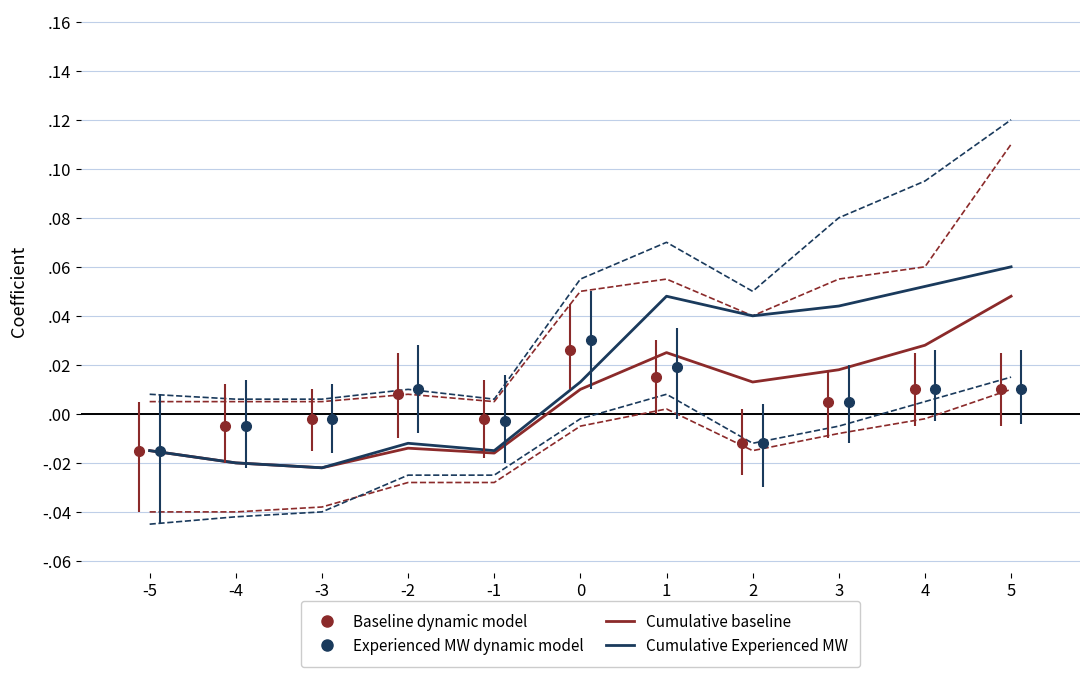

Which label corresponds to the smallest value in the chart?

-3